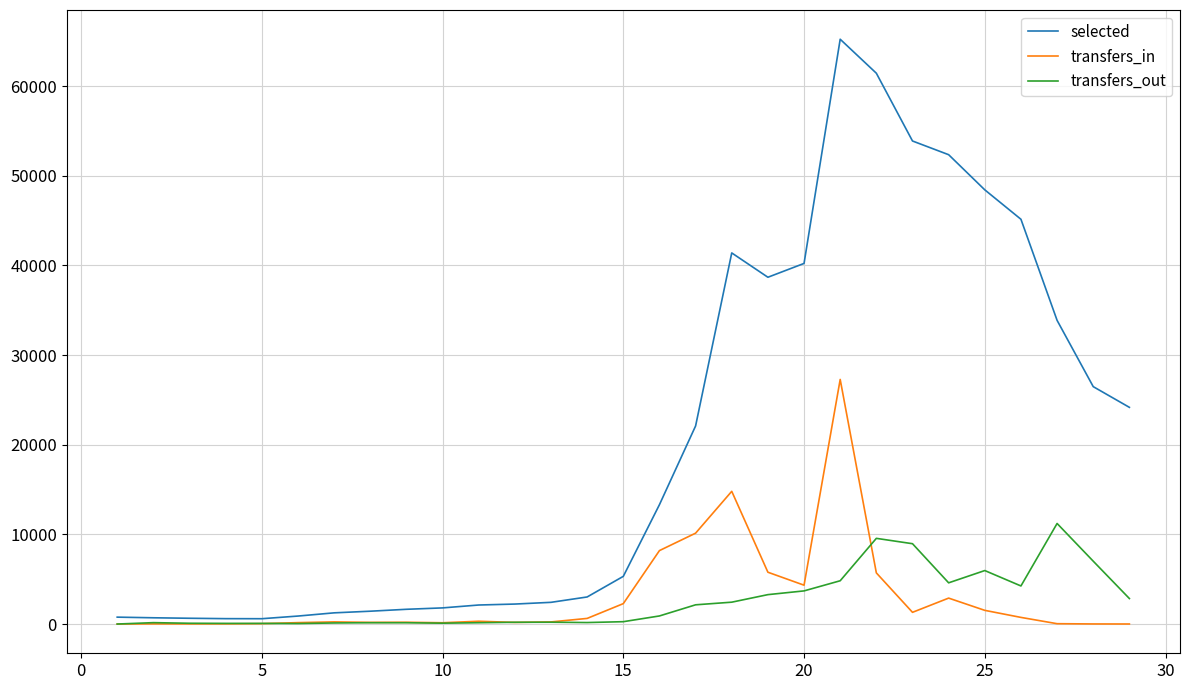

What is the highest value of the transfers_out series?

11215